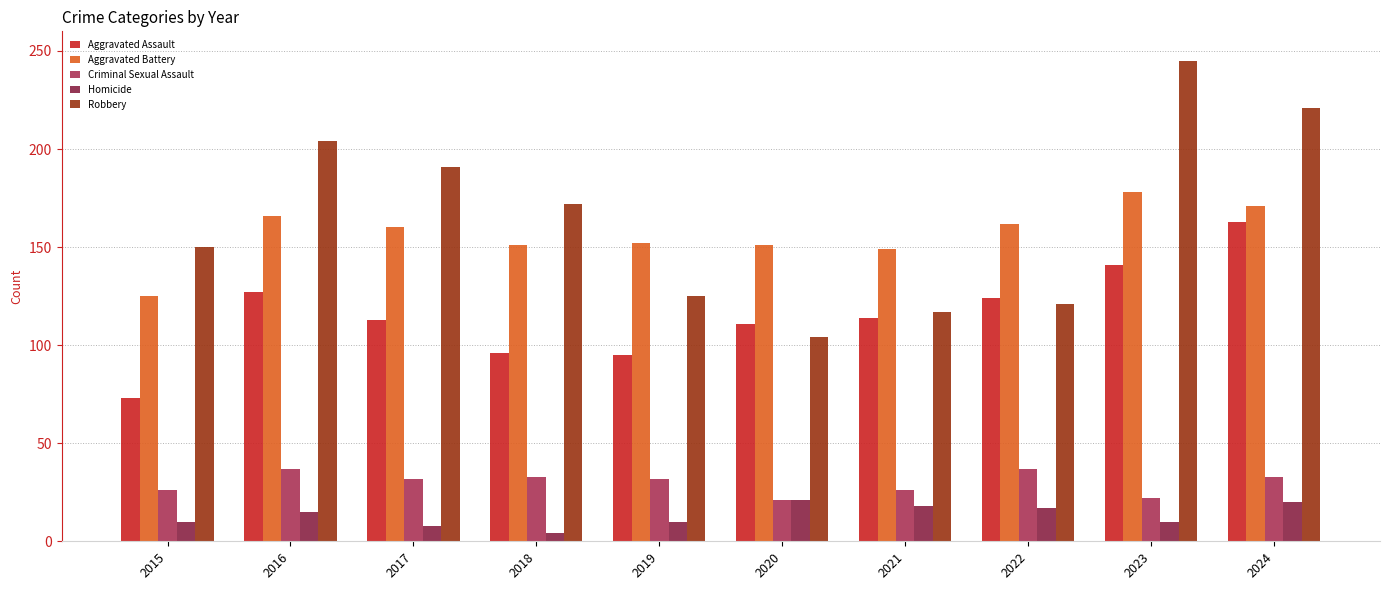

Which category has the lowest value in the Robbery series?

2020